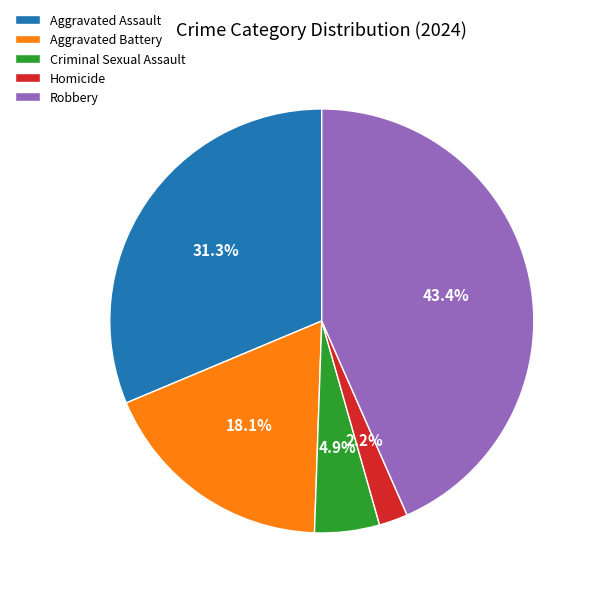

Combined, do Homicide and Robbery account for over 50%?

No